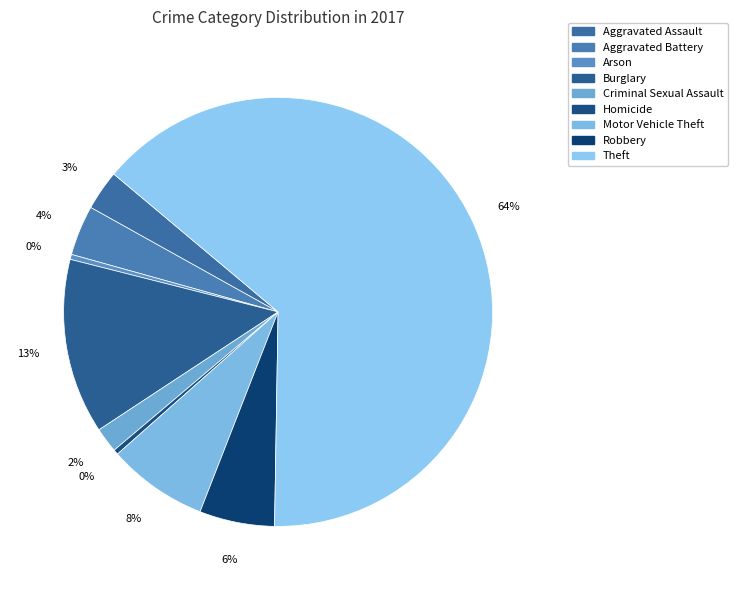

Which slice is the smallest?

Arson